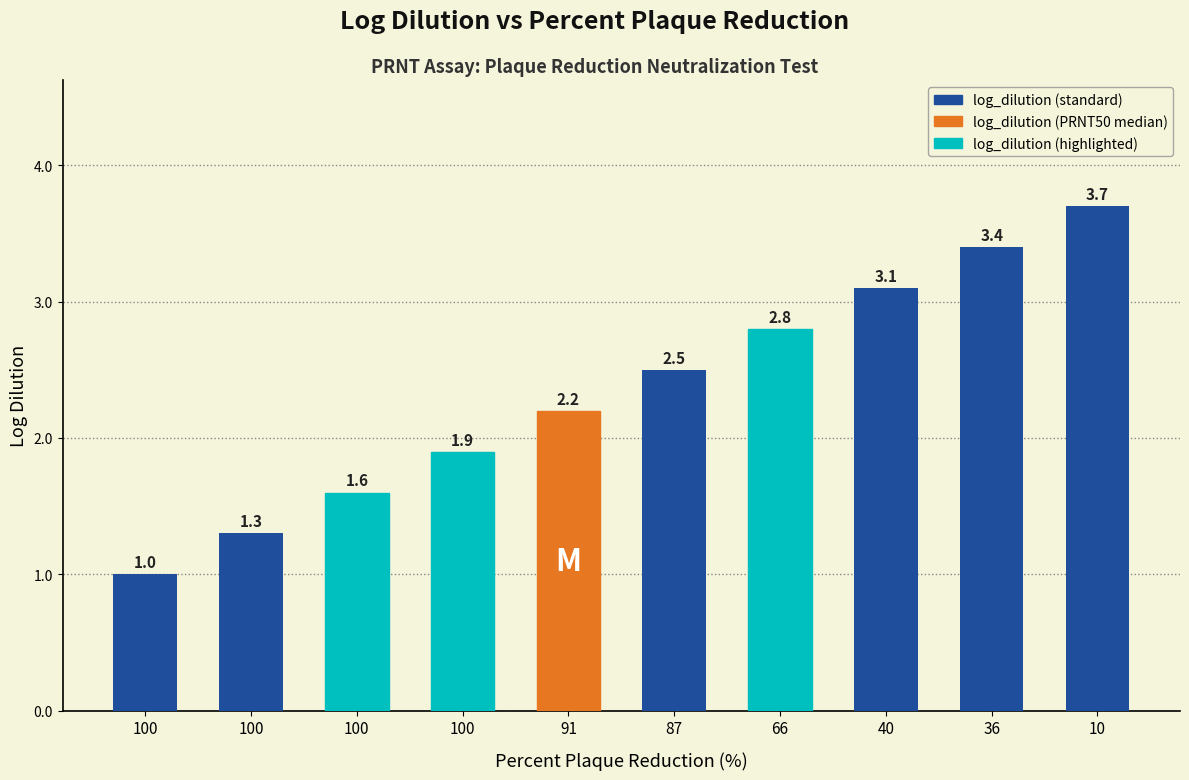

List the labels in order of value, largest first.

10, 36, 40, 66, 87, 91, 100, 100, 100, 100